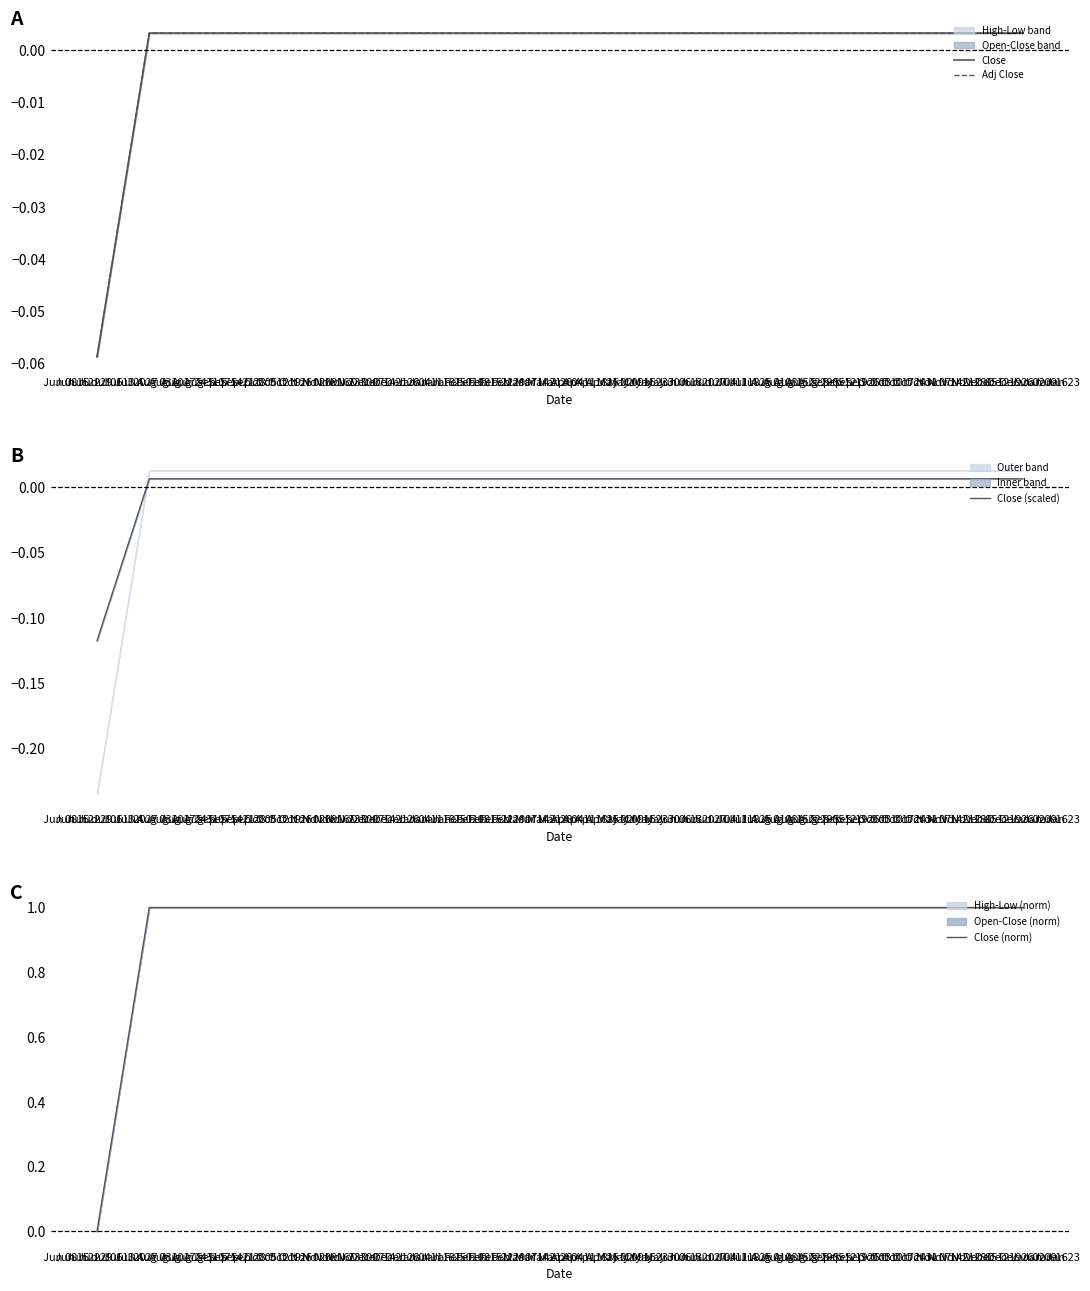

What is the total value across all series at Jun 29?

1.0